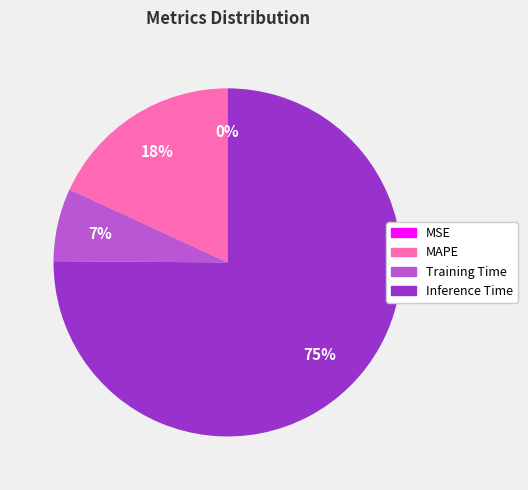

Is the sum of Training Time and Inference Time greater than half?

Yes